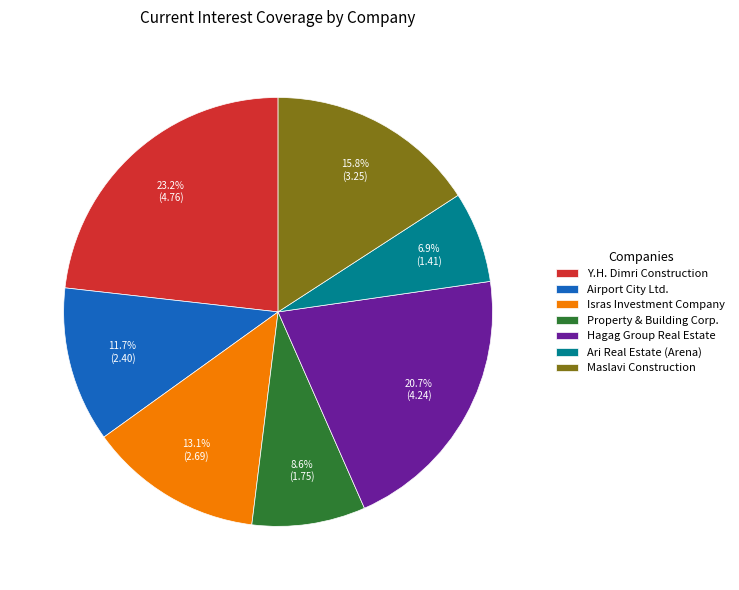

True or false: Property & Building Corp. accounts for 17% of the total.

False